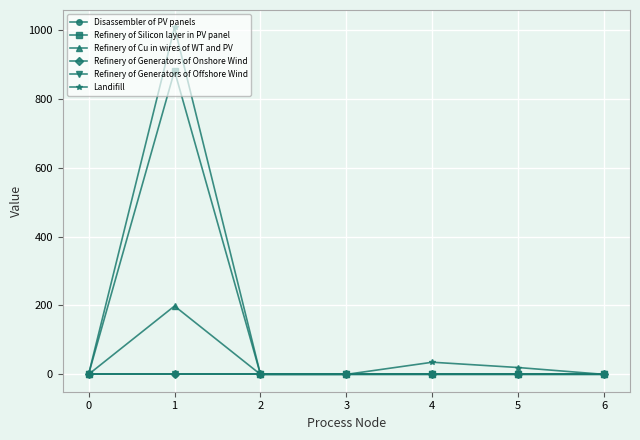

What is the difference between the maximum and minimum values in the Landifill series?

1007.4